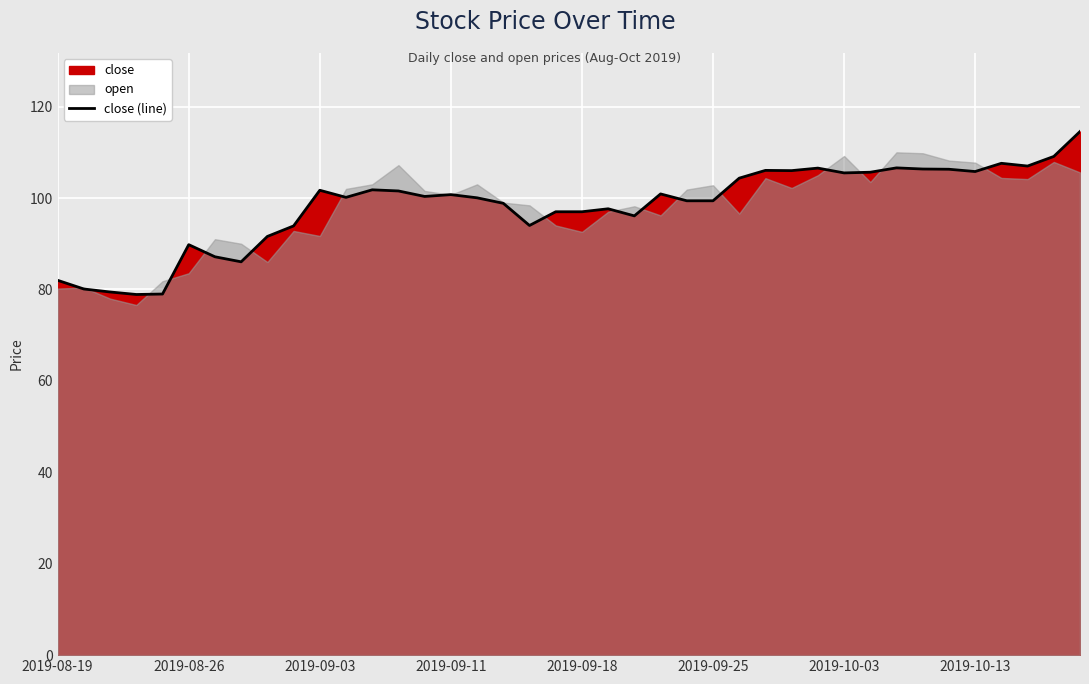

True or false: the data has more than 1 interior local peaks.

True